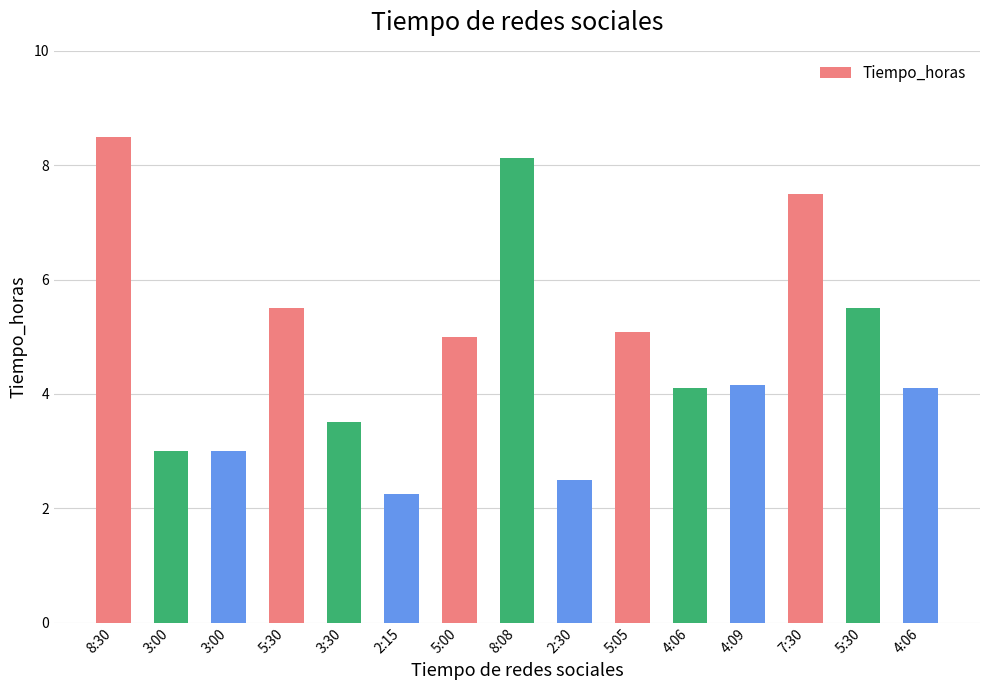

Approximately how many times larger is the value at 2:15 compared to 4:06?

0.5